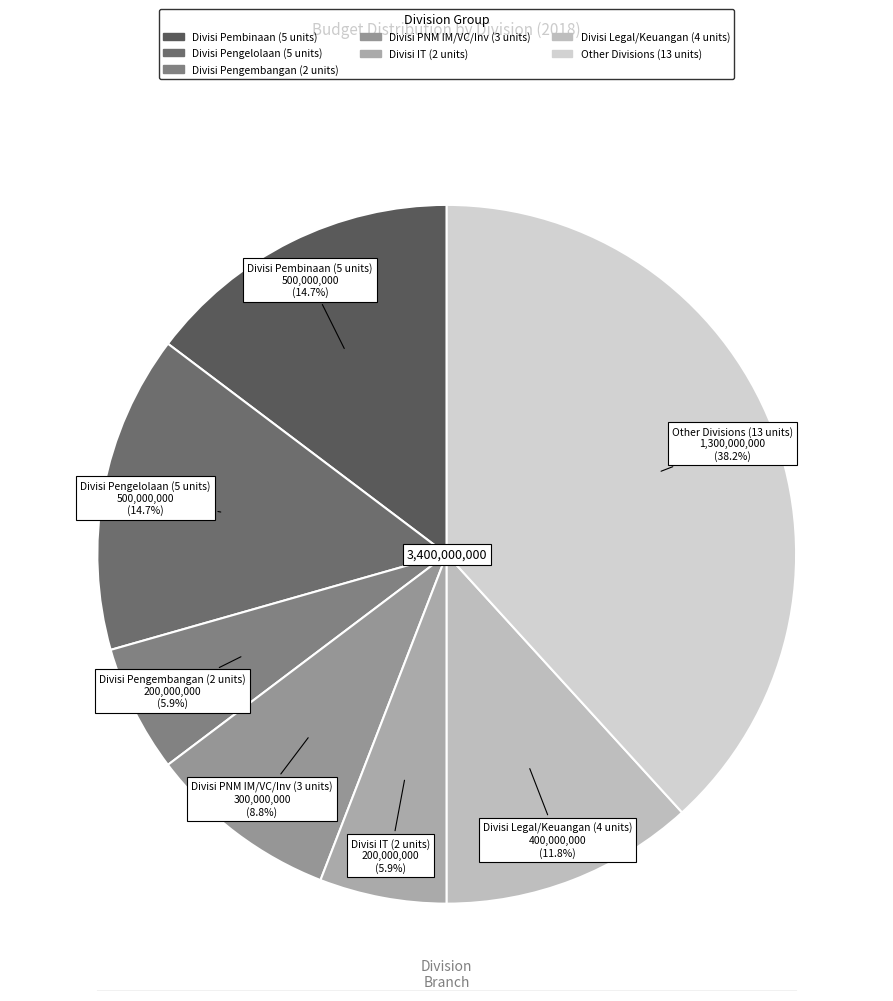

Is there a majority slice in this chart?

No